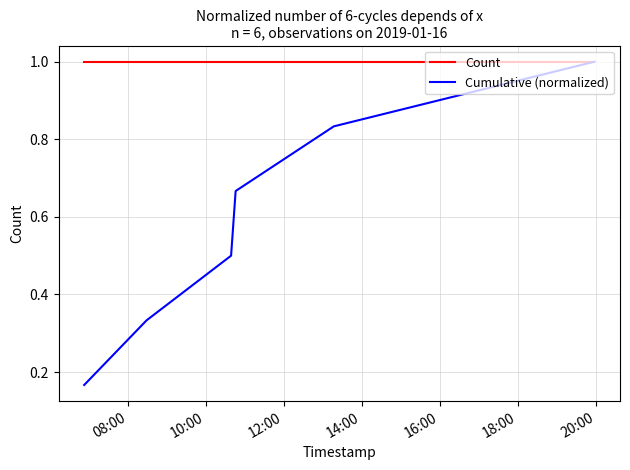

How many lines are shown in the chart?

2